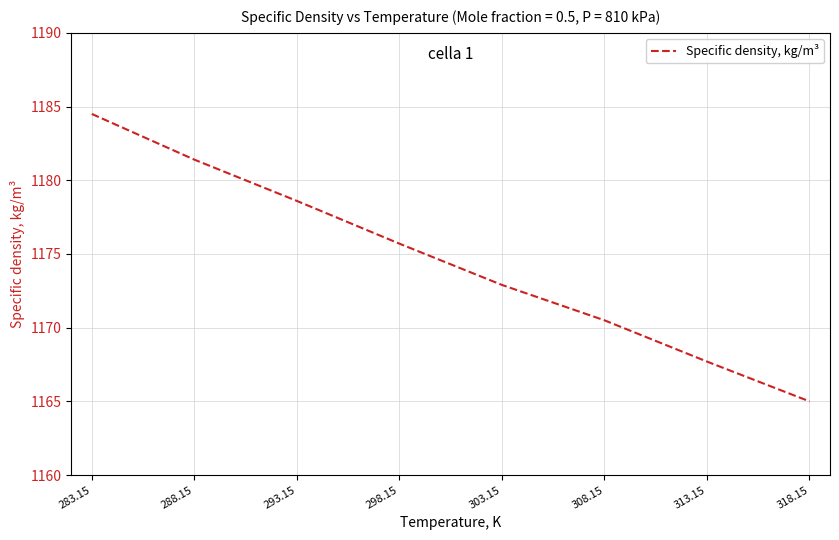

What is the average value?

1174.5